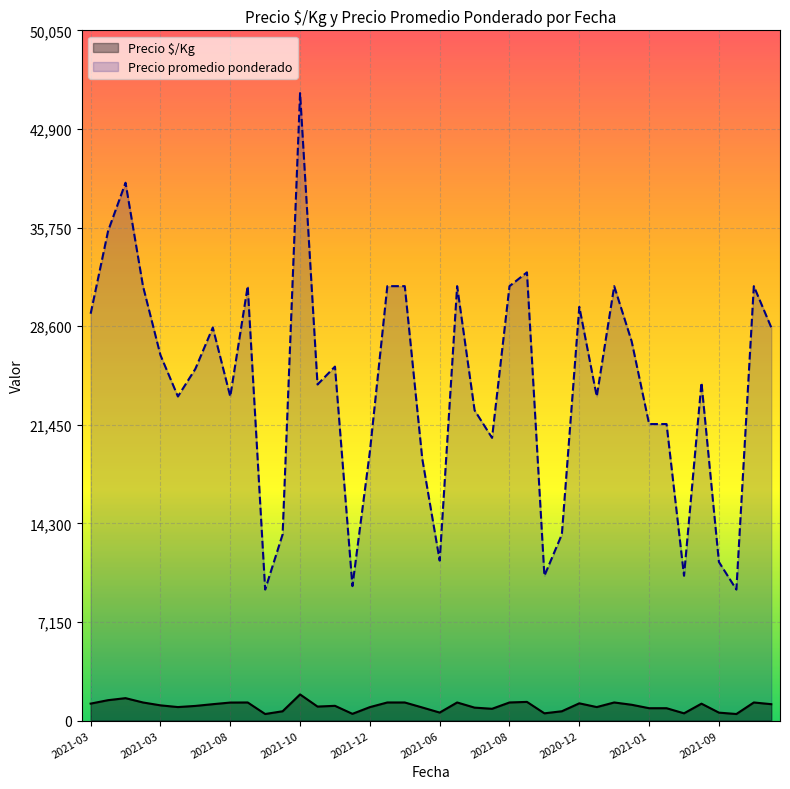

How many lines are shown in the chart?

2